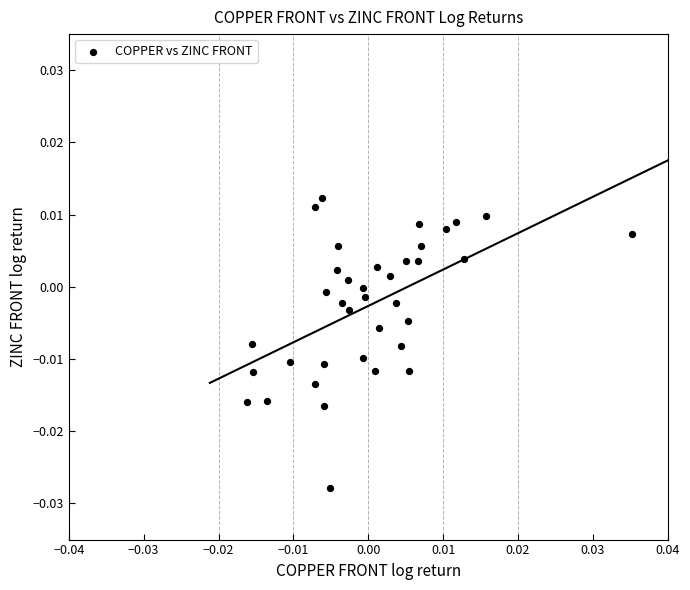

How many points are shown in the scatter plot?

37